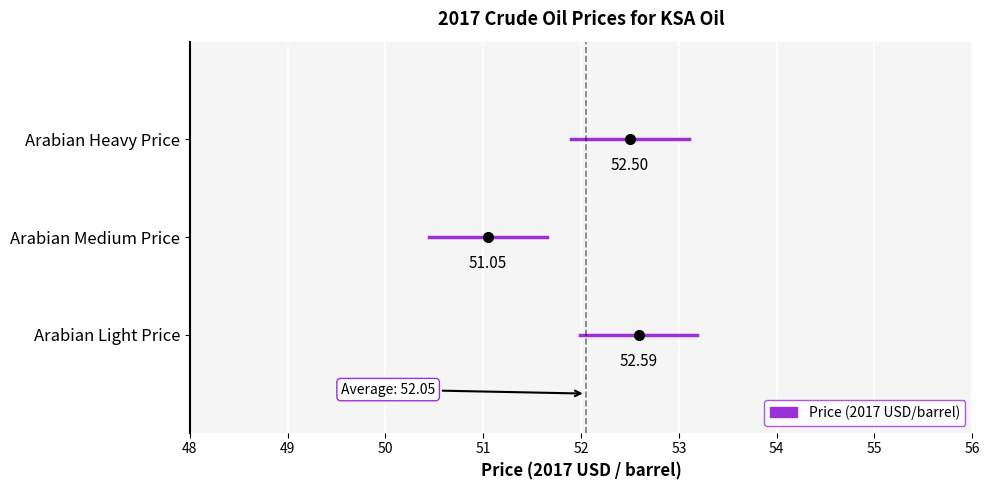

What is the minimum value shown in the chart?

51.0